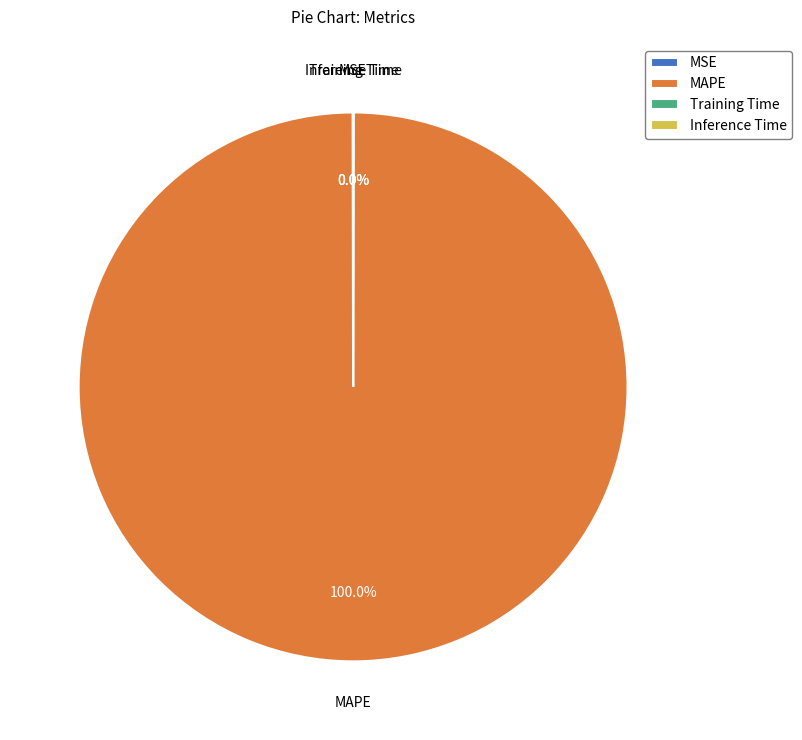

True or false: MAPE accounts for 88% of the total.

False